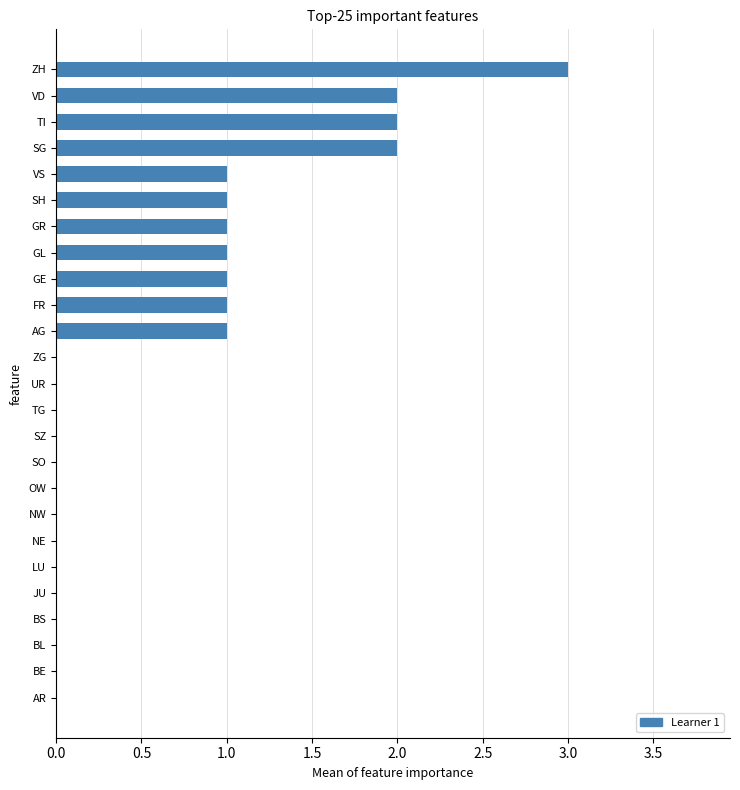

Count the number of data series in this chart.

1